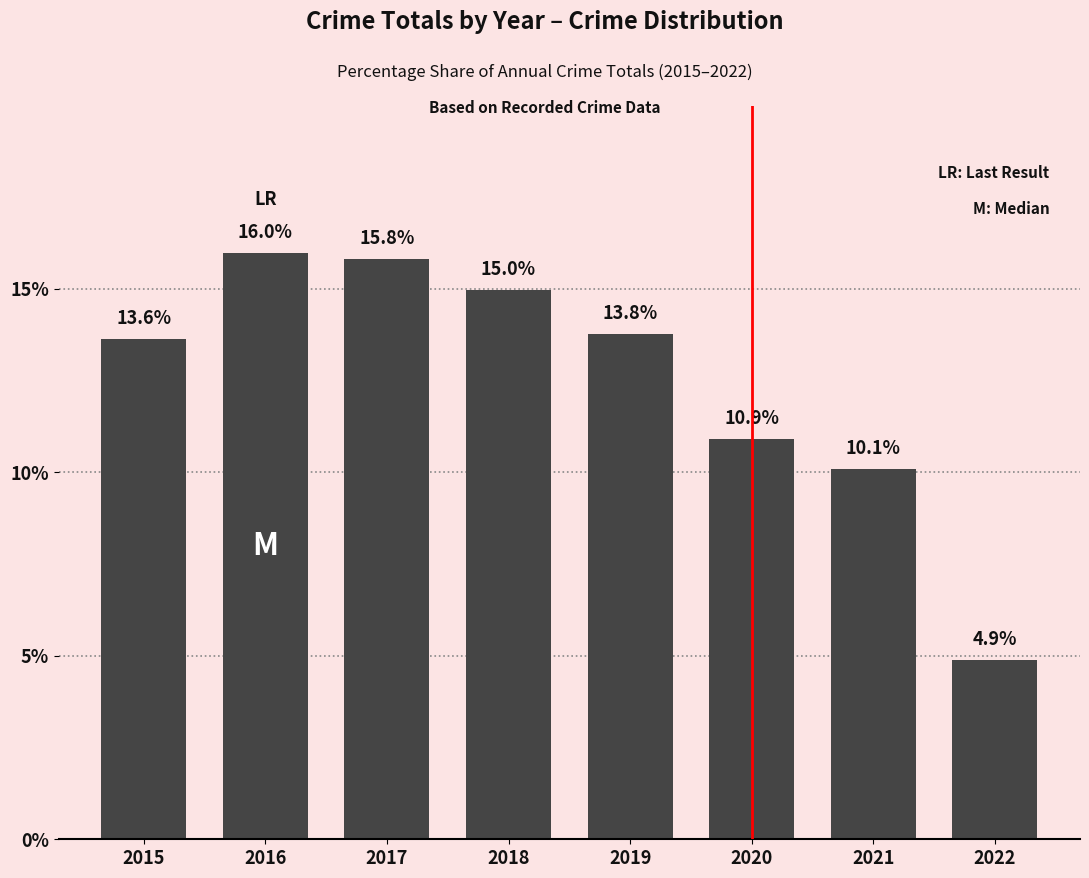

Where is the data nearest to the value 10?

2021